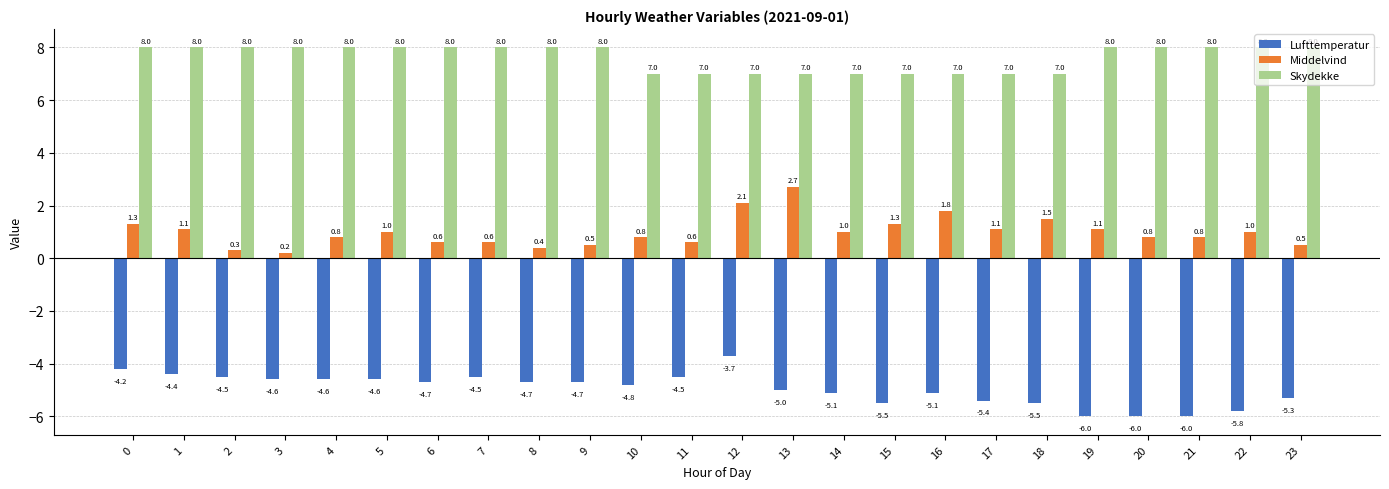

Reading left to right, transcribe all the data shown in this chart.

Lufttemperatur: -4.2	-4.4	-4.5	-4.6	-4.6	-4.6	-4.7	-4.5	-4.7	-4.7	-4.8	-4.5	-3.7	-5.0	-5.1	-5.5	-5.1	-5.4	-5.5	-6.0	-6.0	-6.0	-5.8	-5.3
Middelvind: 1.3	1.1	0.3	0.2	0.8	1.0	0.6	0.6	0.4	0.5	0.8	0.6	2.1	2.7	1.0	1.3	1.8	1.1	1.5	1.1	0.8	0.8	1.0	0.5
Skydekke: 8.0	8.0	8.0	8.0	8.0	8.0	8.0	8.0	8.0	8.0	7.0	7.0	7.0	7.0	7.0	7.0	7.0	7.0	7.0	8.0	8.0	8.0	8.0	8.0